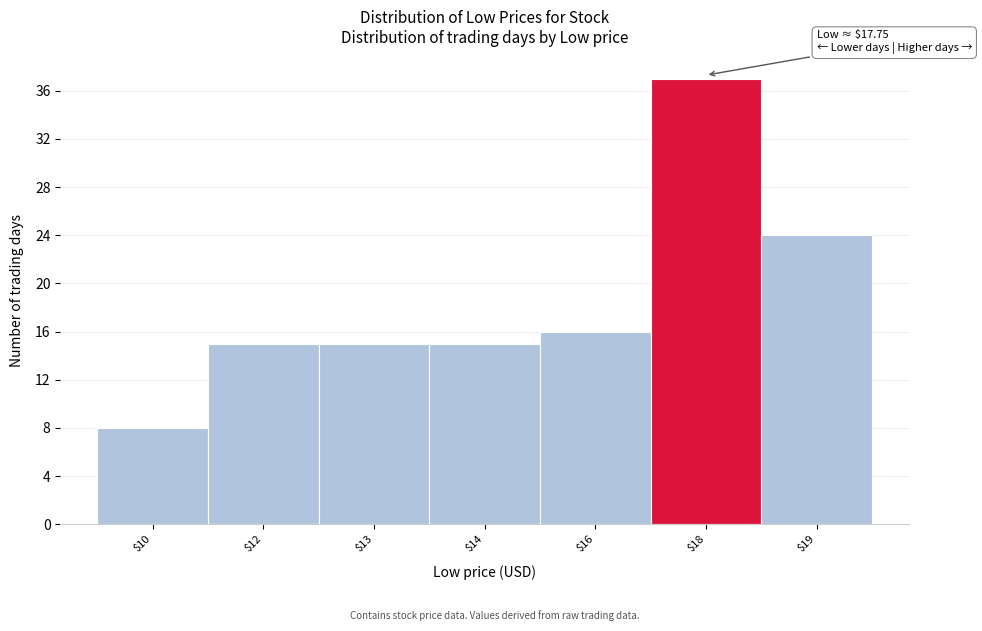

Reading left to right, list all the values displayed in this chart.

8	15	15	15	16	37	24